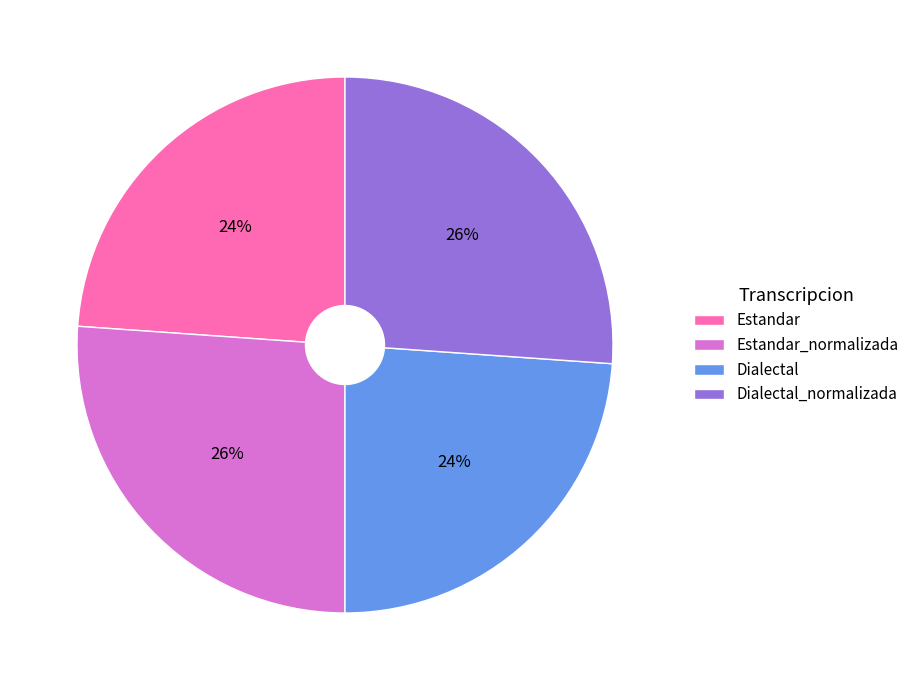

Which has a higher value, Estandar or Estandar_normalizada?

Estandar_normalizada